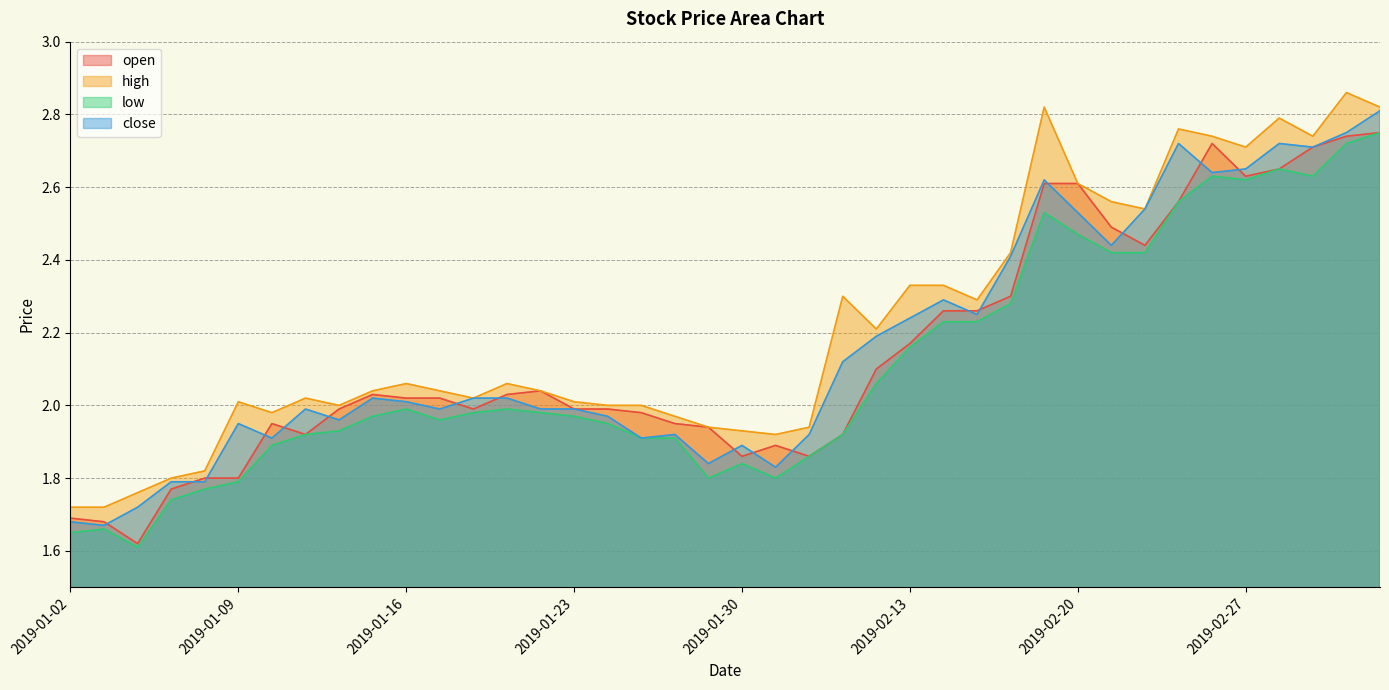

Which series has the largest total across all categories?

high